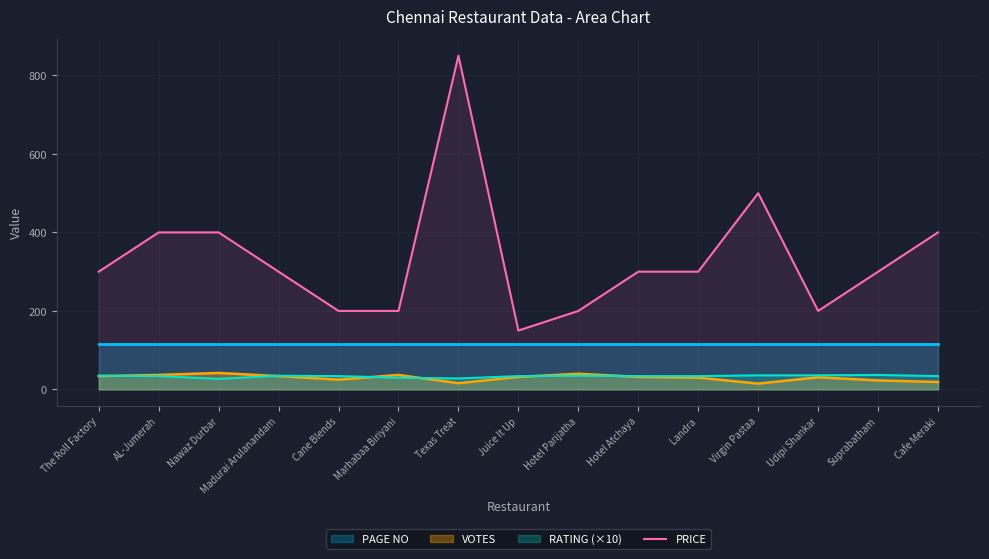

Approximately how many times larger is the value at Madurai Arulanandam compared to Hotel Atchaya?

1.0